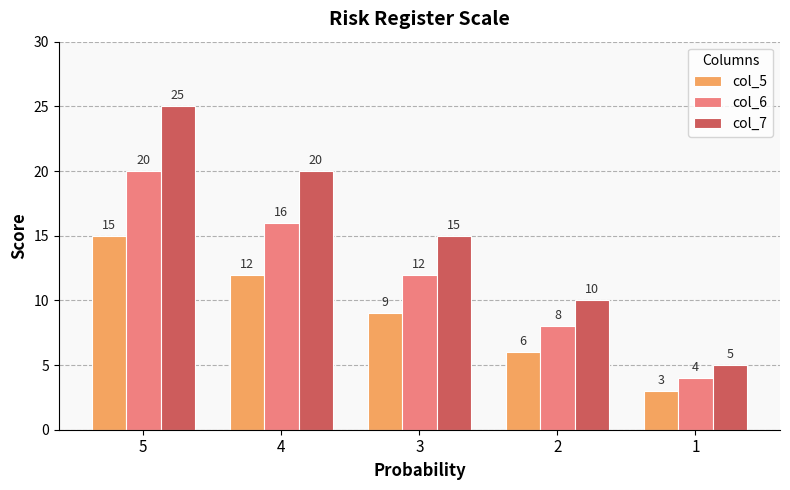

How many series are shown in this chart?

3